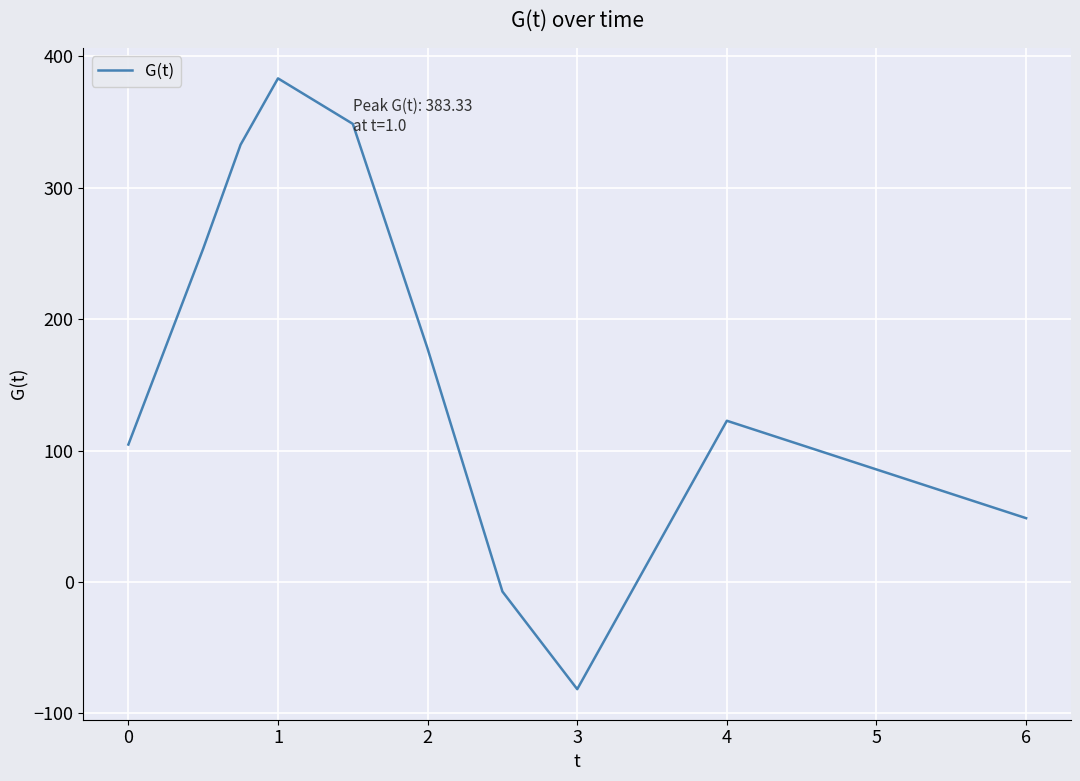

True or false: there are more than 0 points higher than both neighbors.

True